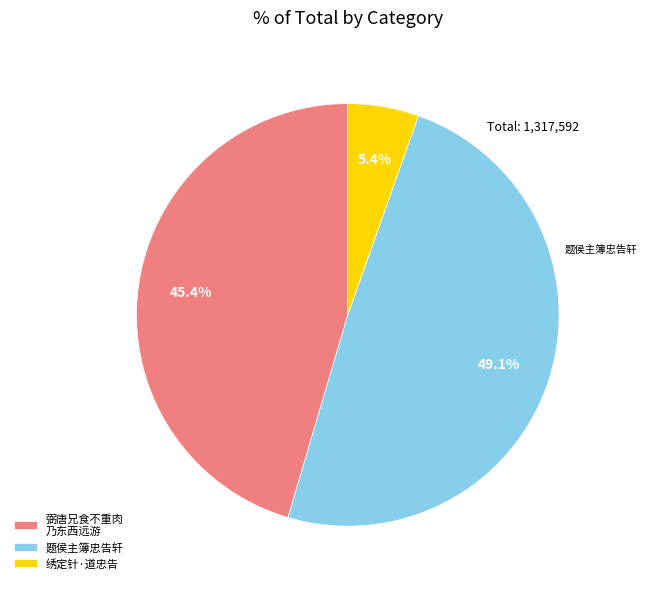

What is the smallest slice in the pie chart?

绣定针·道忠告